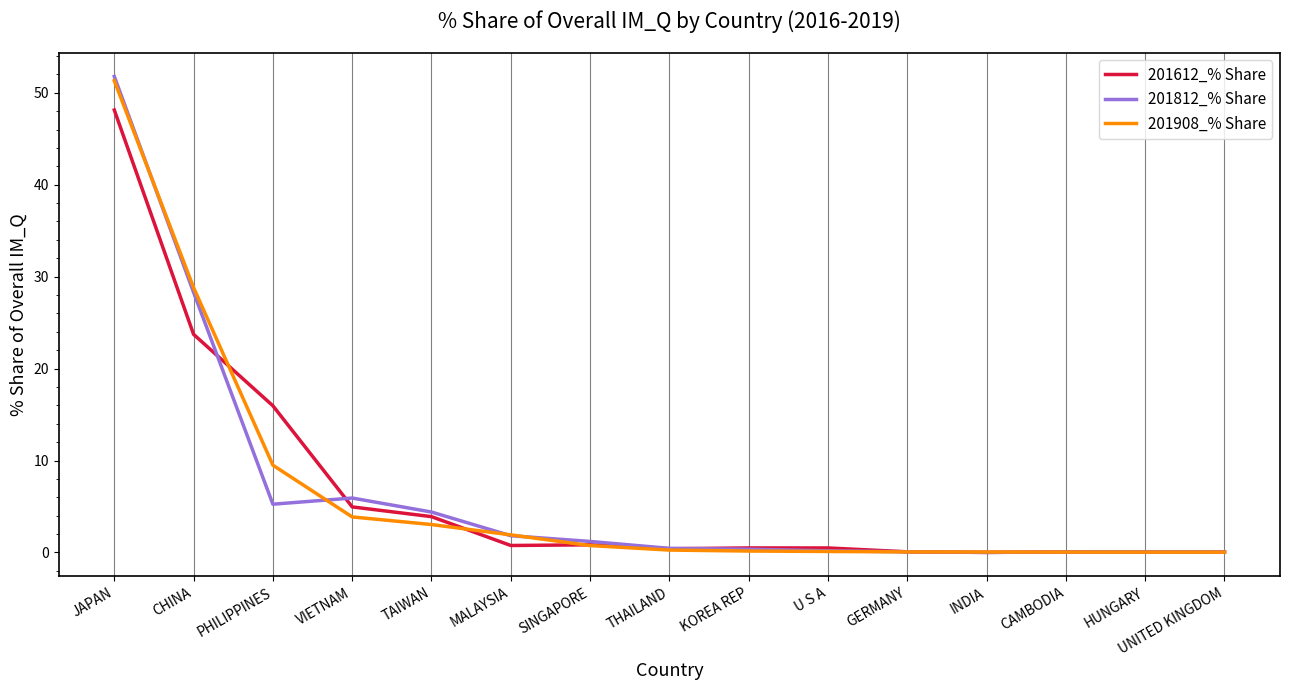

What is the maximum value shown in the chart?

51.8